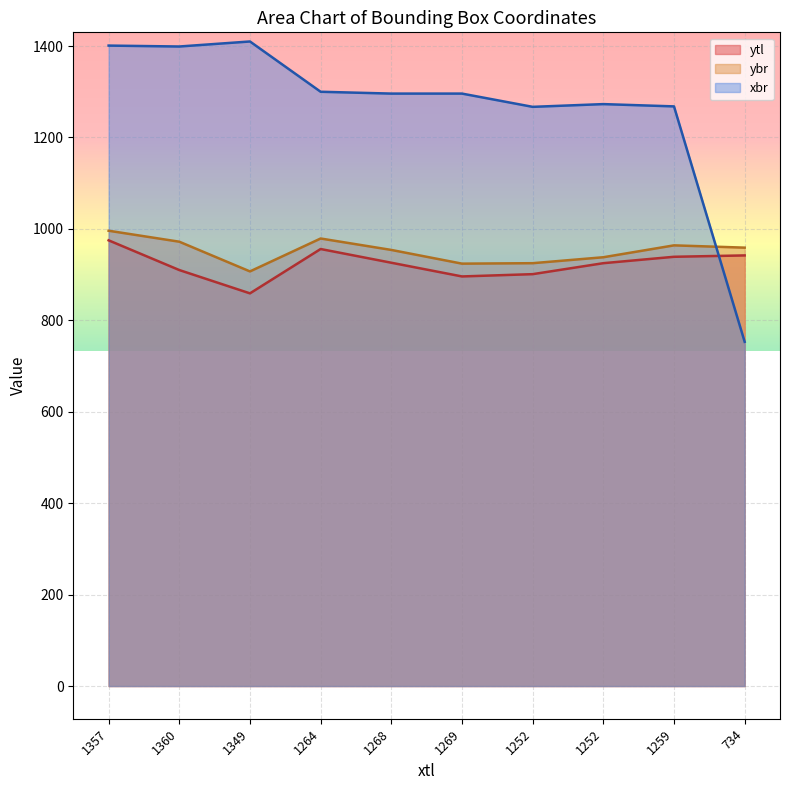

What value does the ytl series have at 1349?

859